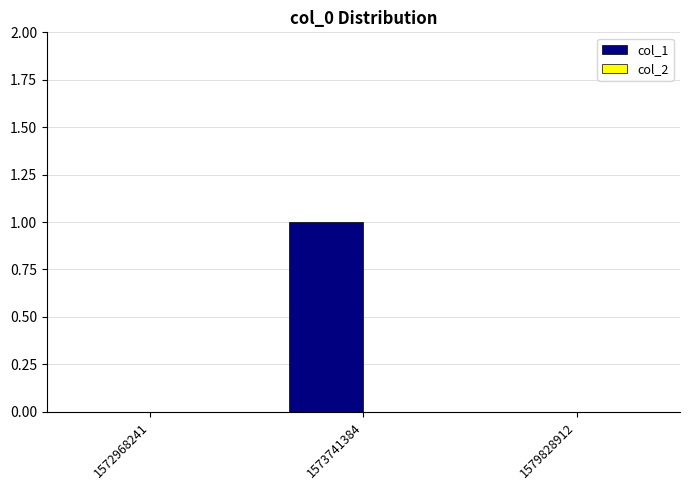

Are the bars horizontal?

No